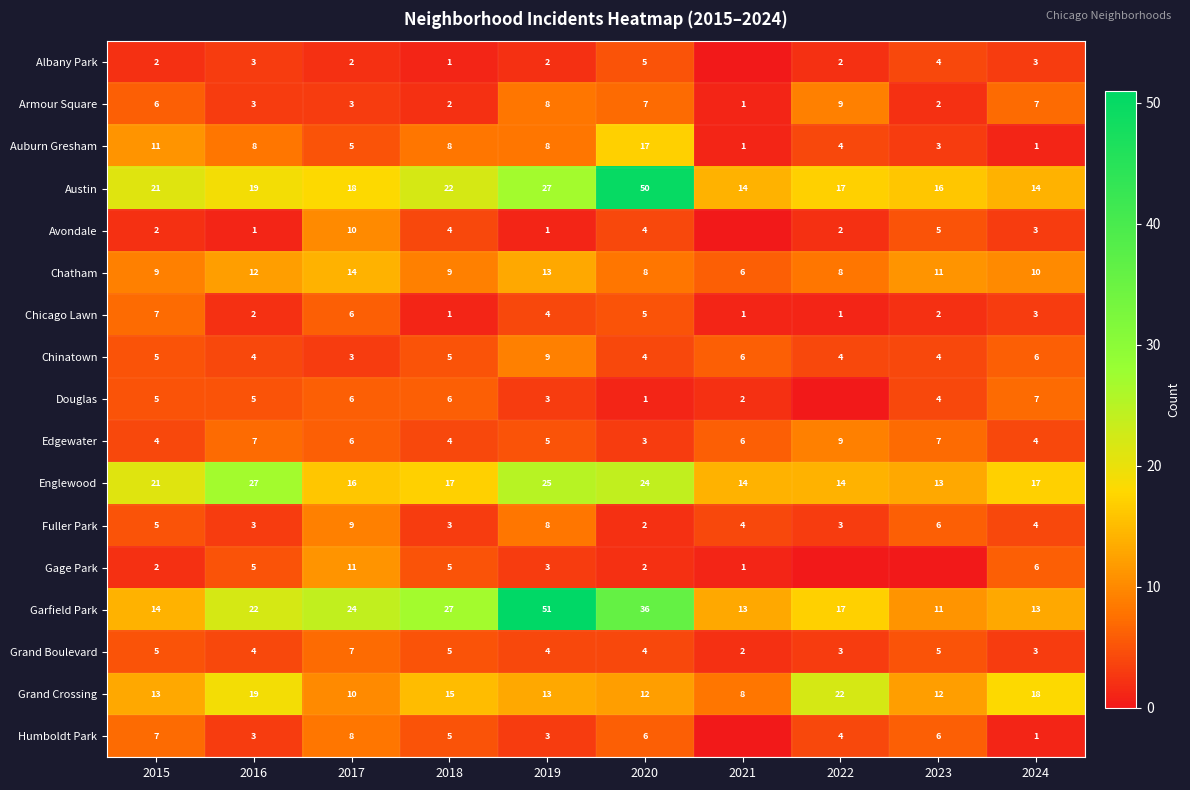

Which has a higher value, 2023 or 2017?

2023